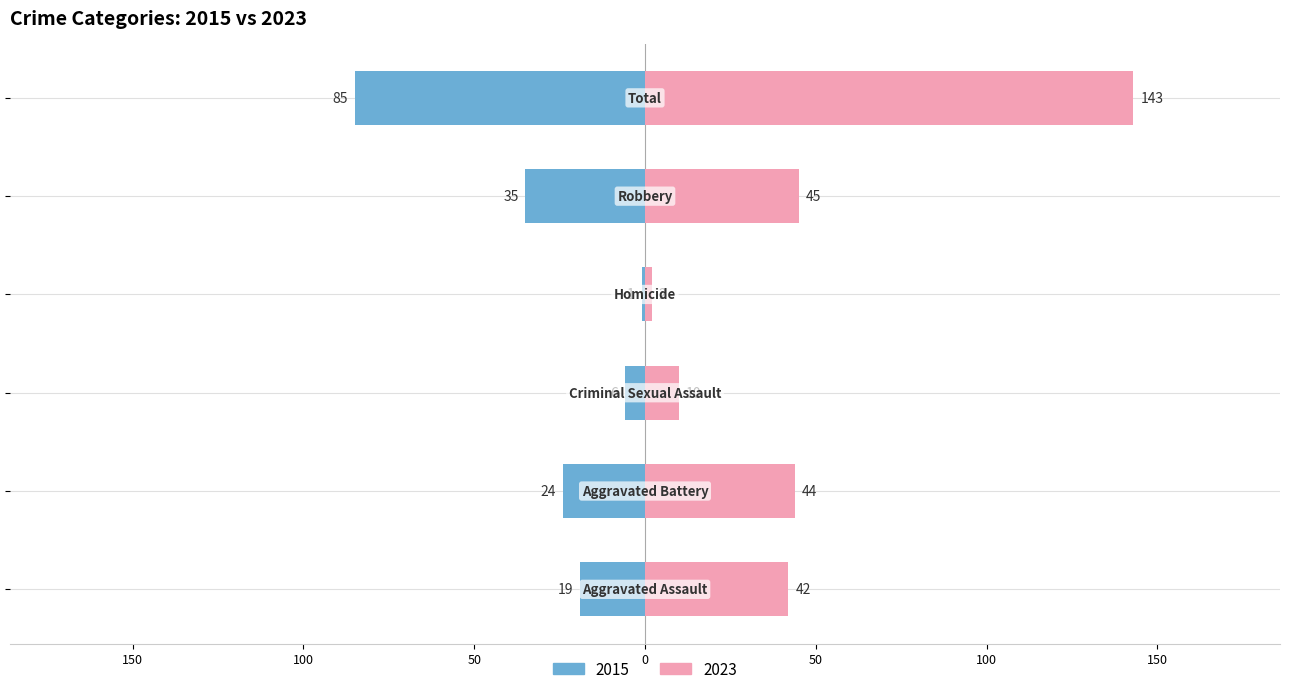

List the series in order of their overall mean, lowest first.

Left (earlier years avg), Right (later years avg)